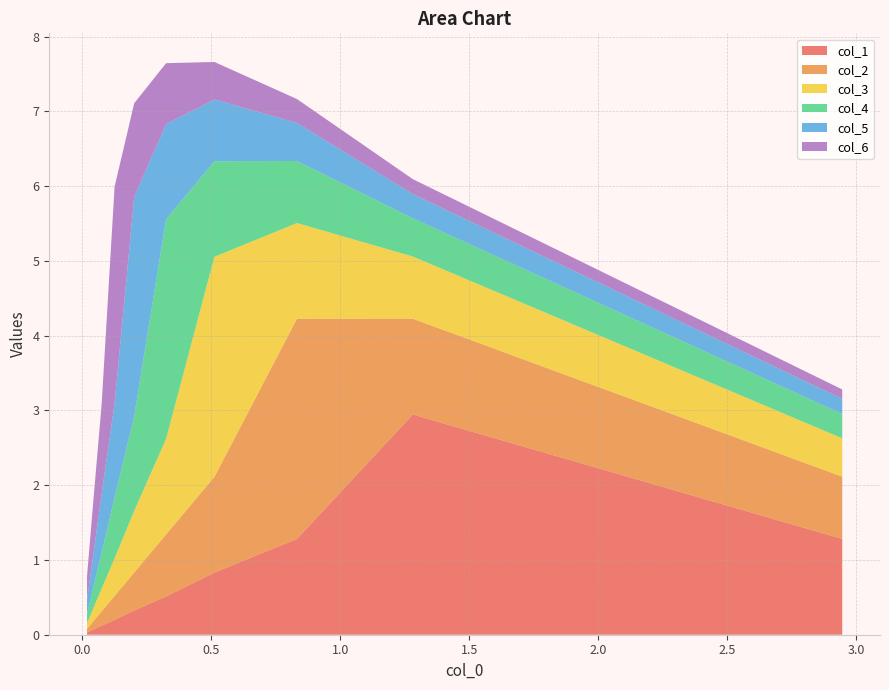

Reading right to left, extract all data points from this chart.

col_1: 9=0.0	8=0.1	7=0.1	6=0.2	5=0.3	4=0.5	3=0.8	2=1.3	1=2.9	0=1.3
col_2: 9=0.0	8=0.1	7=0.2	6=0.3	5=0.5	4=0.8	3=1.3	2=2.9	1=1.3	0=0.8
col_3: 9=0.1	8=0.2	7=0.3	6=0.5	5=0.8	4=1.3	3=2.9	2=1.3	1=0.8	0=0.5
col_4: 9=0.1	8=0.3	7=0.5	6=0.8	5=1.3	4=2.9	3=1.3	2=0.8	1=0.5	0=0.3
col_5: 9=0.2	8=0.4	7=0.8	6=1.3	5=2.9	4=1.3	3=0.8	2=0.5	1=0.3	0=0.2
col_6: 9=0.3	8=0.7	7=1.2	6=2.9	5=1.3	4=0.8	3=0.5	2=0.3	1=0.2	0=0.1